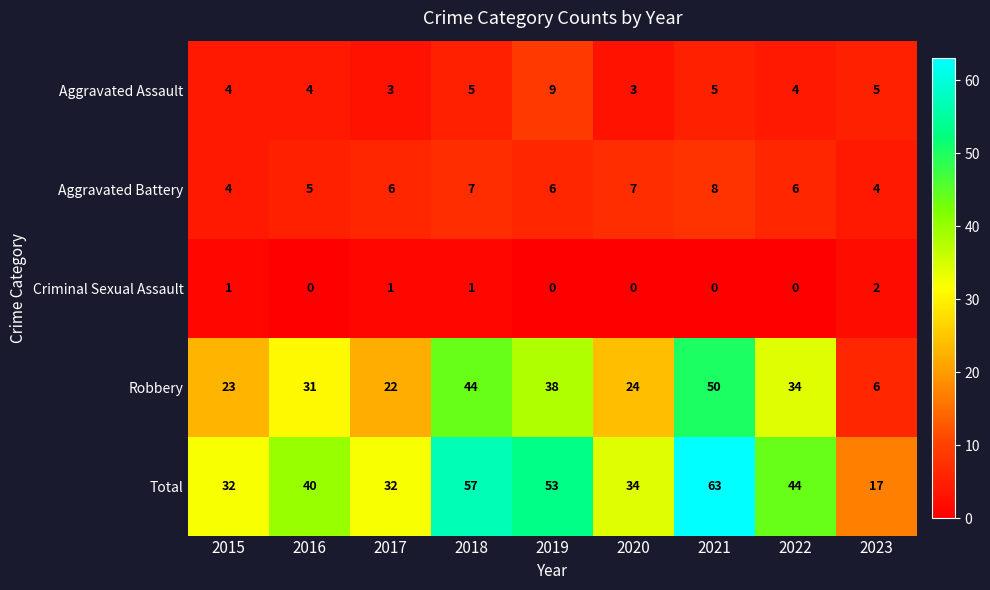

Rank the series by their maximum value, from highest to lowest.

Total, Robbery, Aggravated Assault, Aggravated Battery, Criminal Sexual Assault